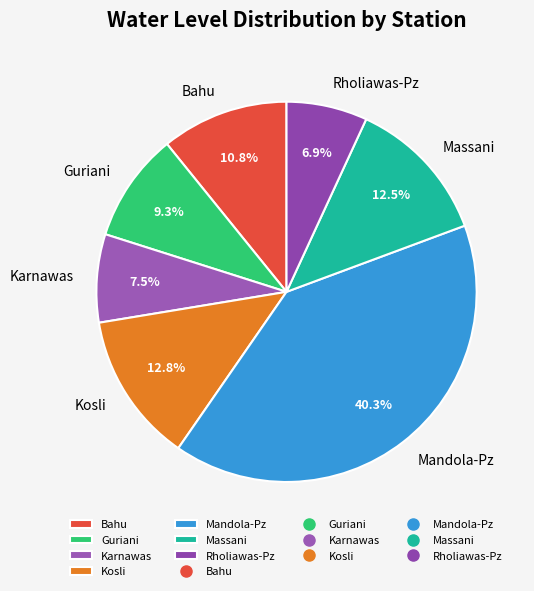

Do Massani and Karnawas together represent more than half of the pie?

No